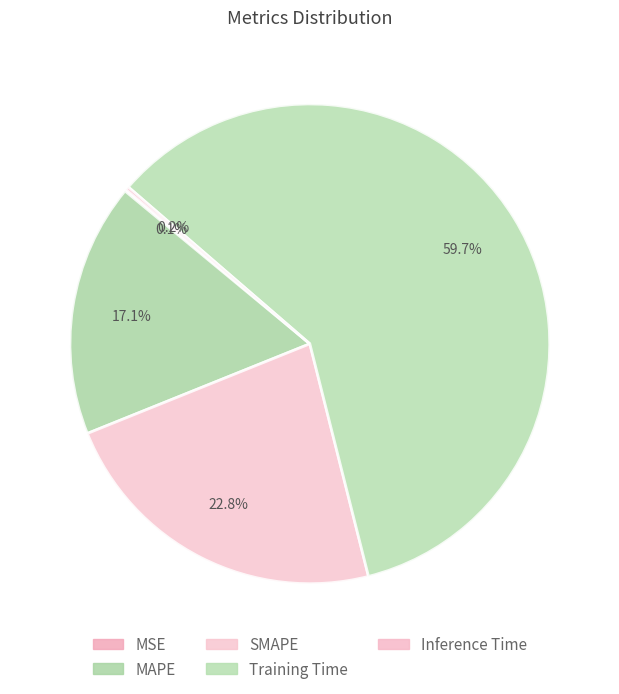

Rank the categories by value from highest to lowest.

Training Time, SMAPE, MAPE, Inference Time, MSE